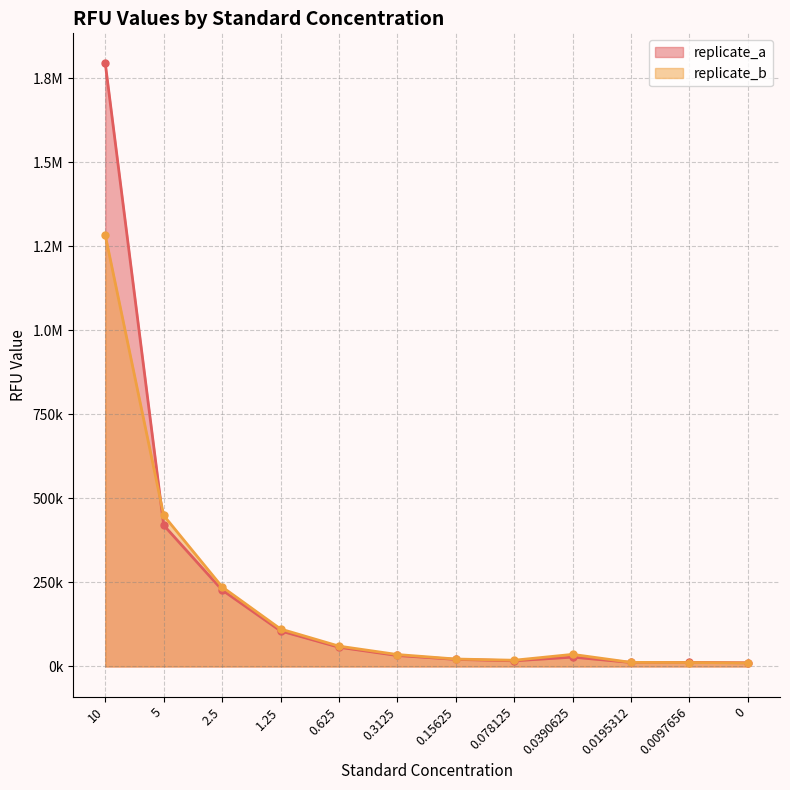

Reading left to right, what are all the values shown in this chart?

replicate_a: 10=1793773.9	5=420287.2	2.5=227512.1	1.25=105772.8	0.625=57319.3	0.3125=32673.9	0.15625=21121.0	0.078125=16915.6	0.0390625=27869.4	0.0195312=12033.8	0.0097656=12196.1	0=11114.8
replicate_b: 10=1282774.1	5=449283.5	2.5=236754.3	1.25=111557.8	0.625=60550.4	0.3125=35514.8	0.15625=22215.1	0.078125=18582.1	0.0390625=36022.2	0.0195312=12224.5	0.0097656=11811.3	0=10459.6